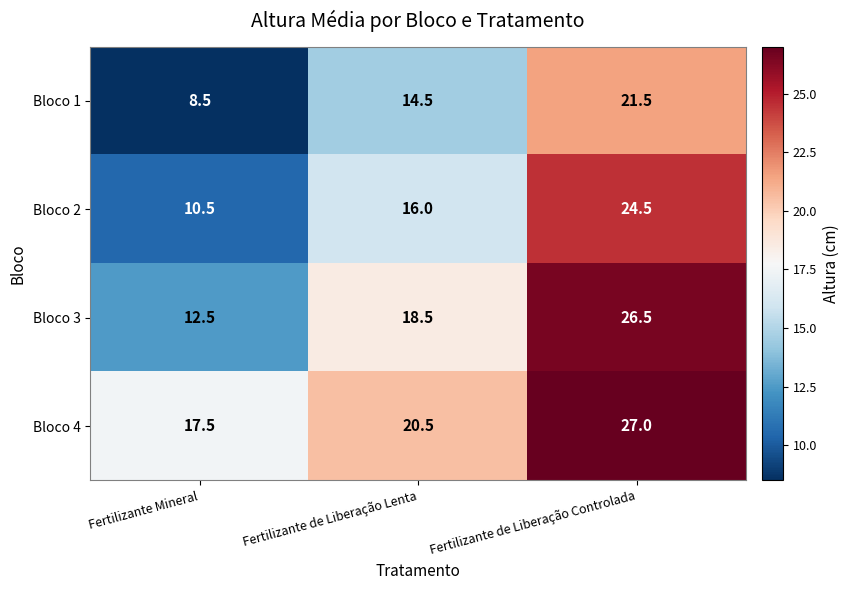

How many data points does each series have?

3